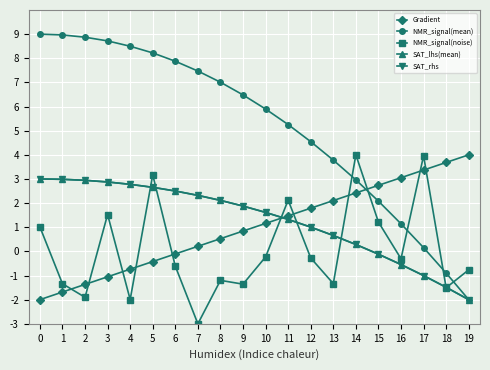

Is the value of Gradient at 14 greater than the value of NMR_signal(mean) at 17?

Yes